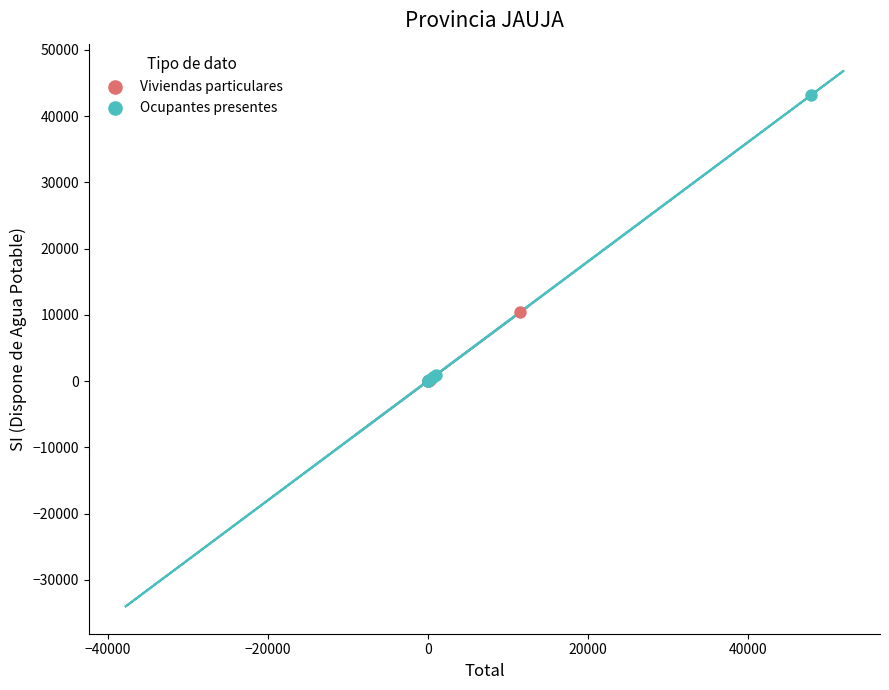

Which series contains the highest Y value?

Ocupantes presentes